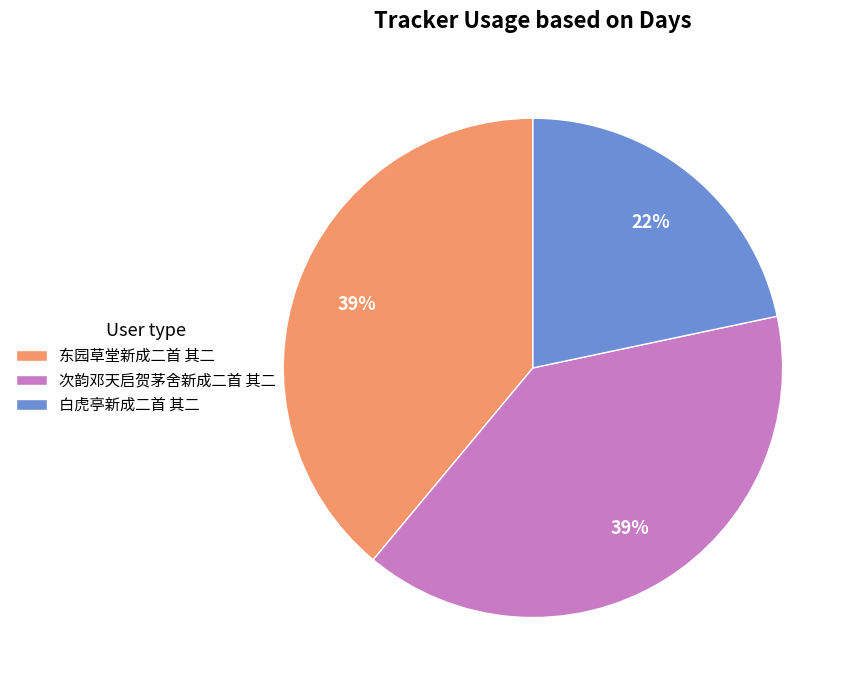

Is the sum of 东园草堂新成二首 其二 and 次韵邓天启贺茅舍新成二首 其二 greater than half?

Yes